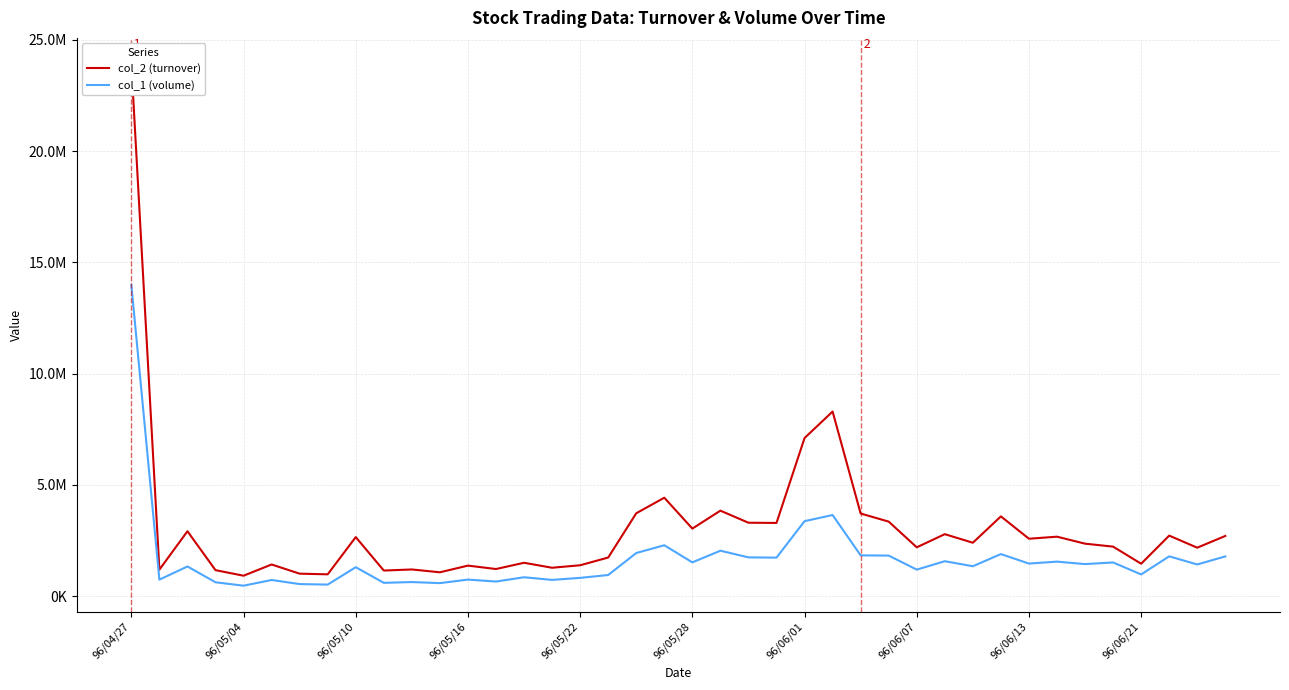

What position from the left is 22?

23